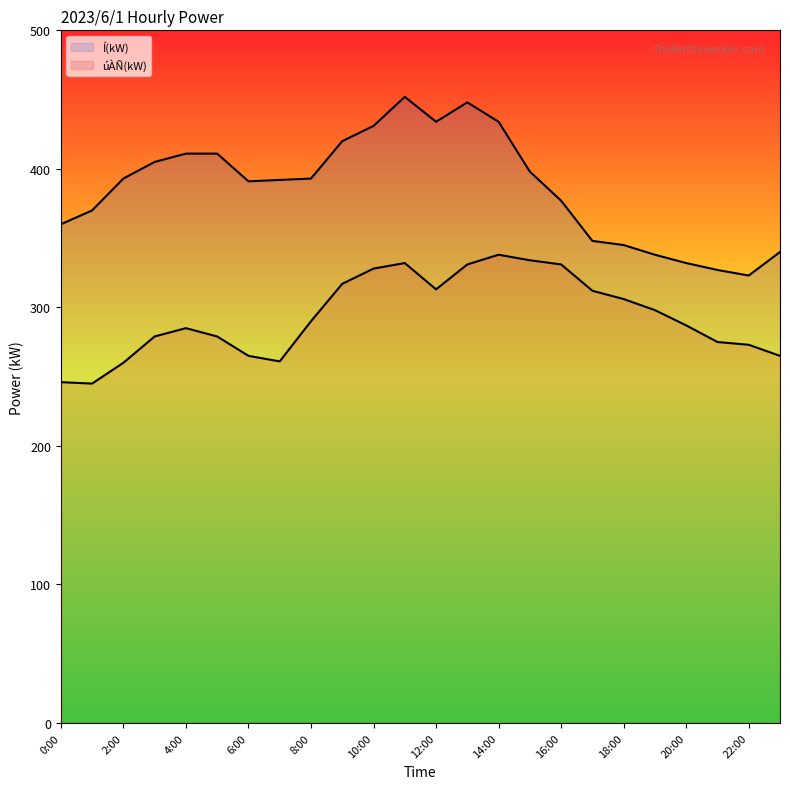

What is the value of the úÀÑ(kW) line point at the 12th from the left?

332